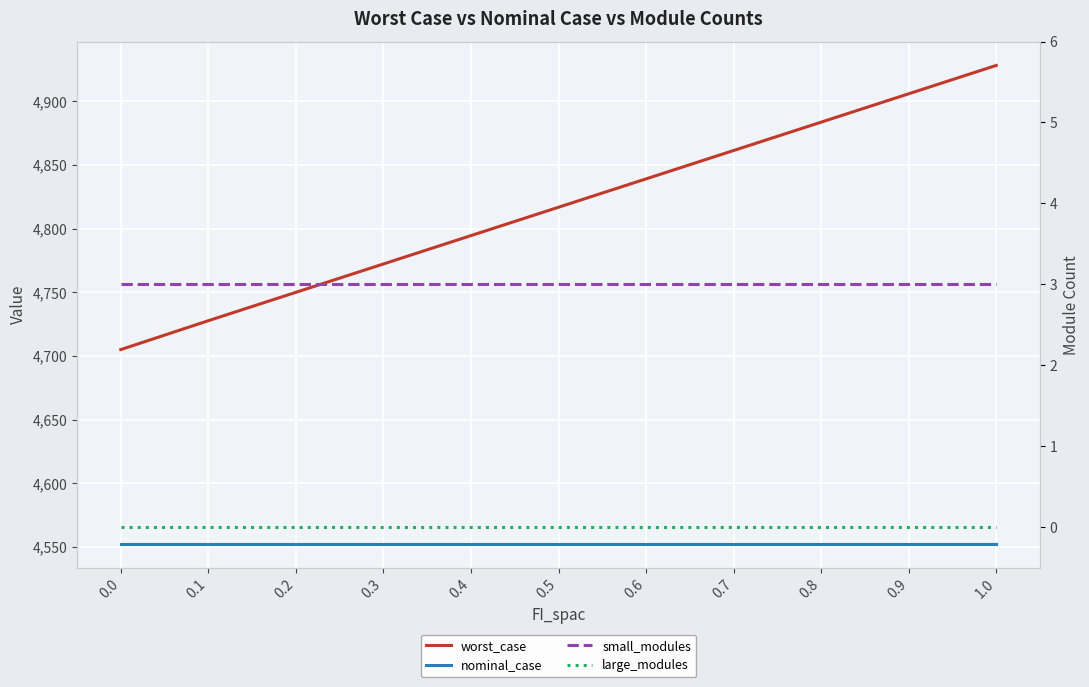

List the labels in order of nominal_case value, largest first.

0.0, 0.1, 0.3, 0.4, 0.5, 0.6, 0.7, 0.8, 0.9, 1.0, 0.2